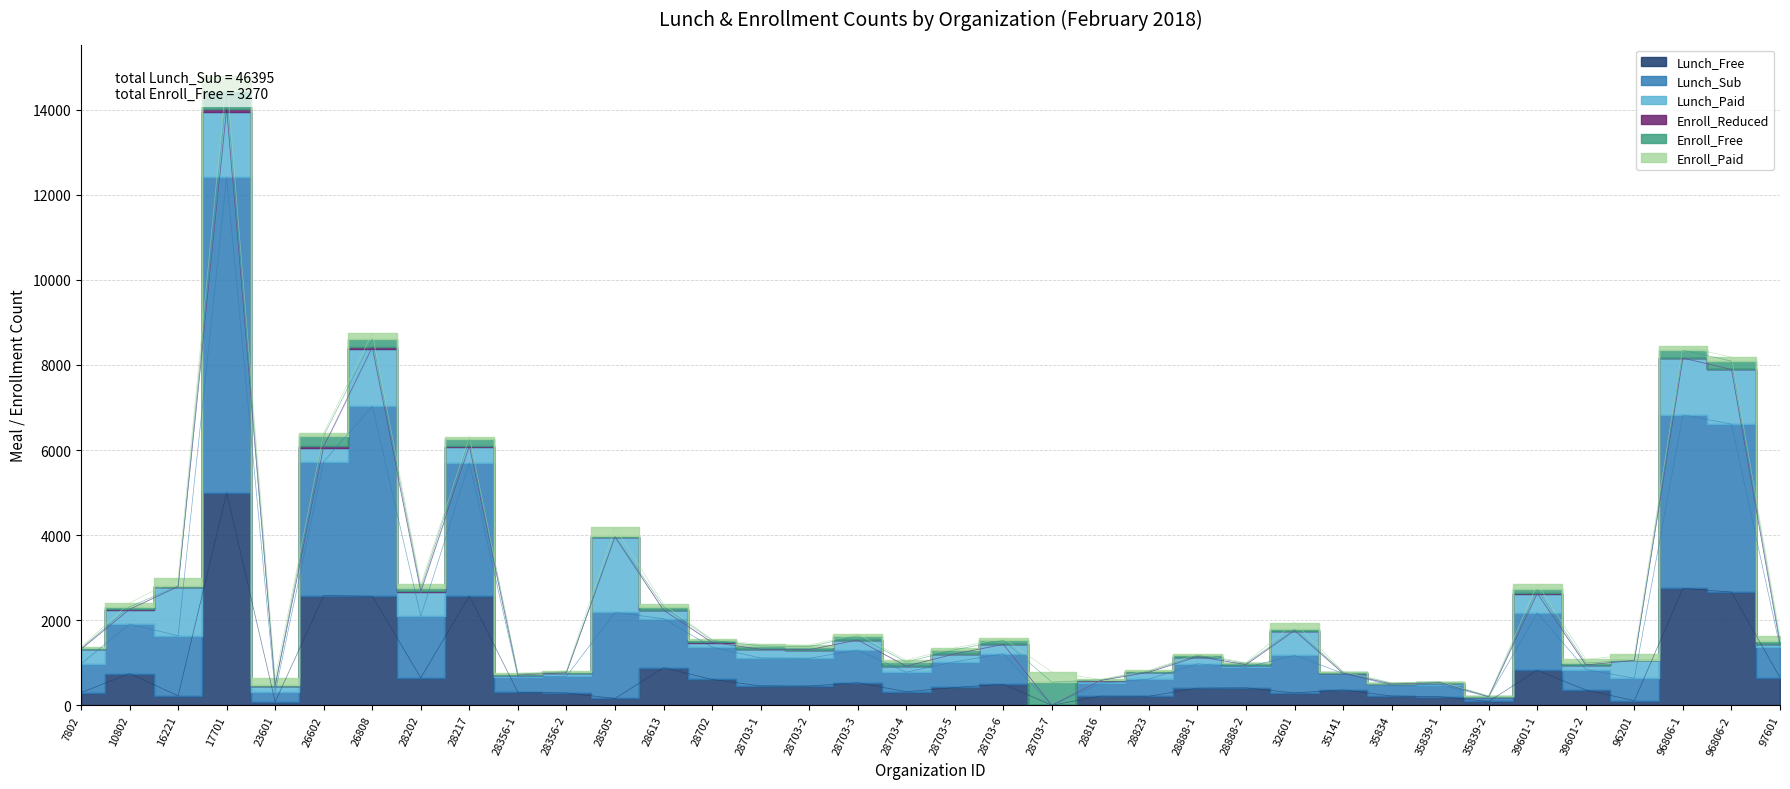

At which label is Enroll_Reduced closest to 45?

26808